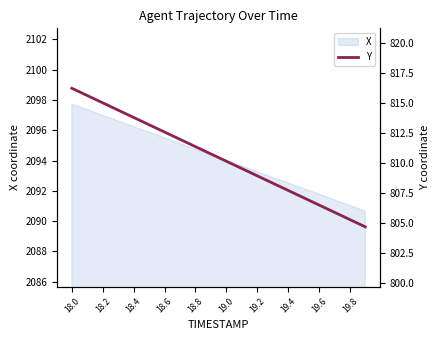

What is the sum of all values?

16208.8